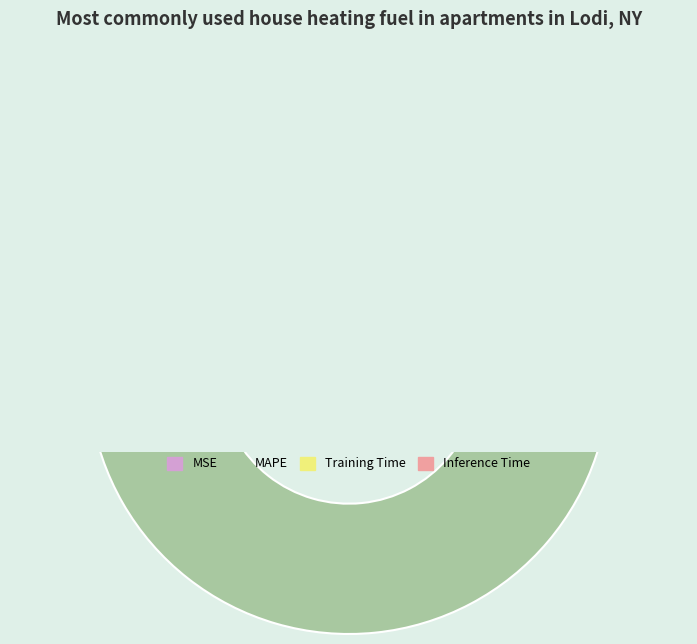

To the nearest percent, what is the average slice percentage?

25%